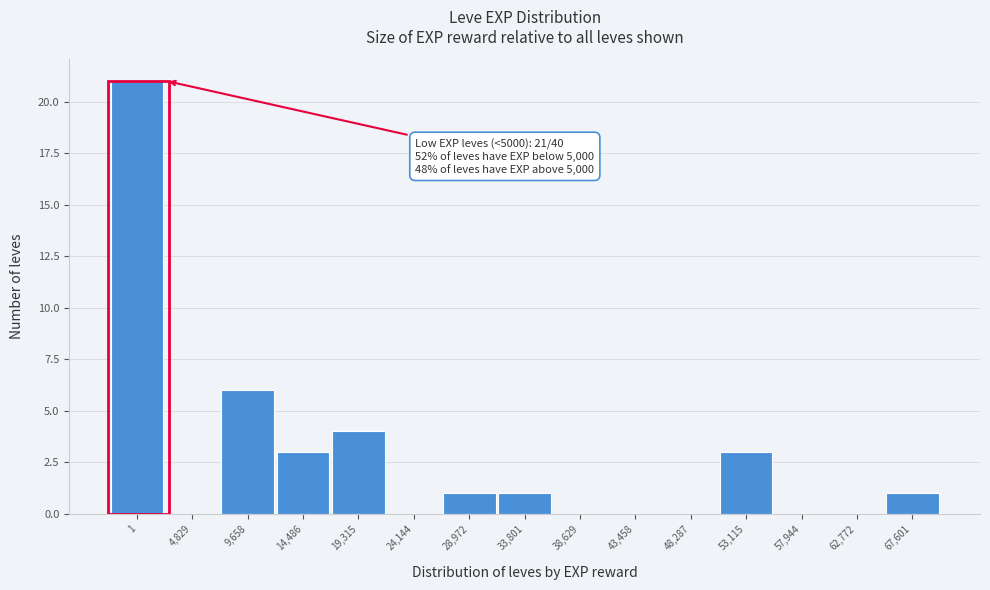

Reading left to right, extract all data points from this chart.

1=21	4,829=0	9,658=6	14,486=3	19,315=4	24,144=0	28,972=1	33,801=1	38,629=0	43,458=0	48,287=0	53,115=3	57,944=0	62,772=0	67,601=1